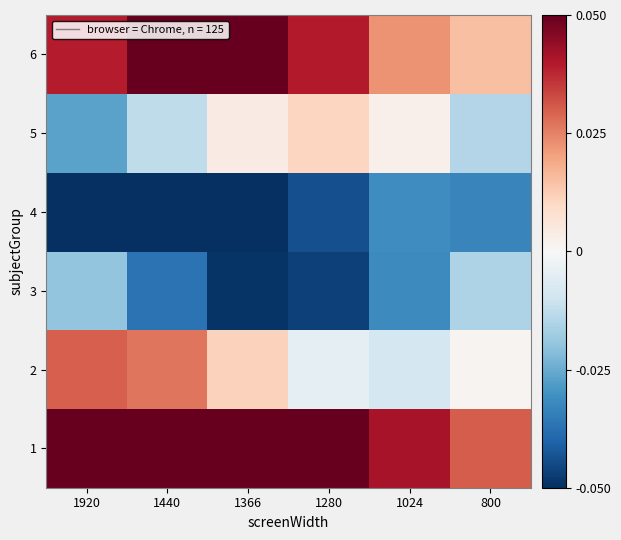

Reading right to left, extract all data points from this chart.

1: 800=0.0	1024=0.0	1280=0.1	1366=0.1	1440=0.1	1920=0.1
2: 800=0.0	1024=-0.0	1280=-0.0	1366=0.0	1440=0.0	1920=0.0
3: 800=-0.0	1024=-0.0	1280=-0.0	1366=-0.0	1440=-0.0	1920=-0.0
4: 800=-0.0	1024=-0.0	1280=-0.0	1366=-0.1	1440=-0.1	1920=-0.1
5: 800=-0.0	1024=0.0	1280=0.0	1366=0.0	1440=-0.0	1920=-0.0
6: 800=0.0	1024=0.0	1280=0.0	1366=0.1	1440=0.1	1920=0.0